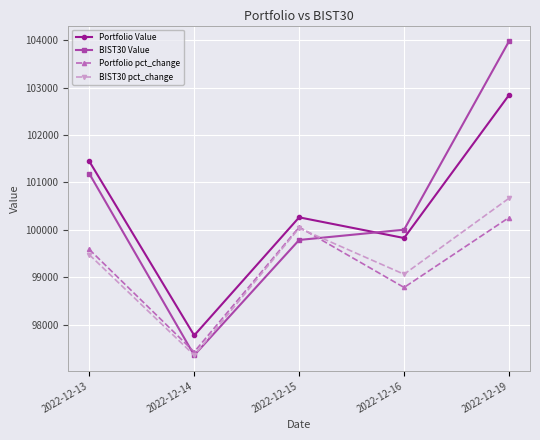

What is the difference between the second highest and minimum values in the Portfolio Value series?

3676.1